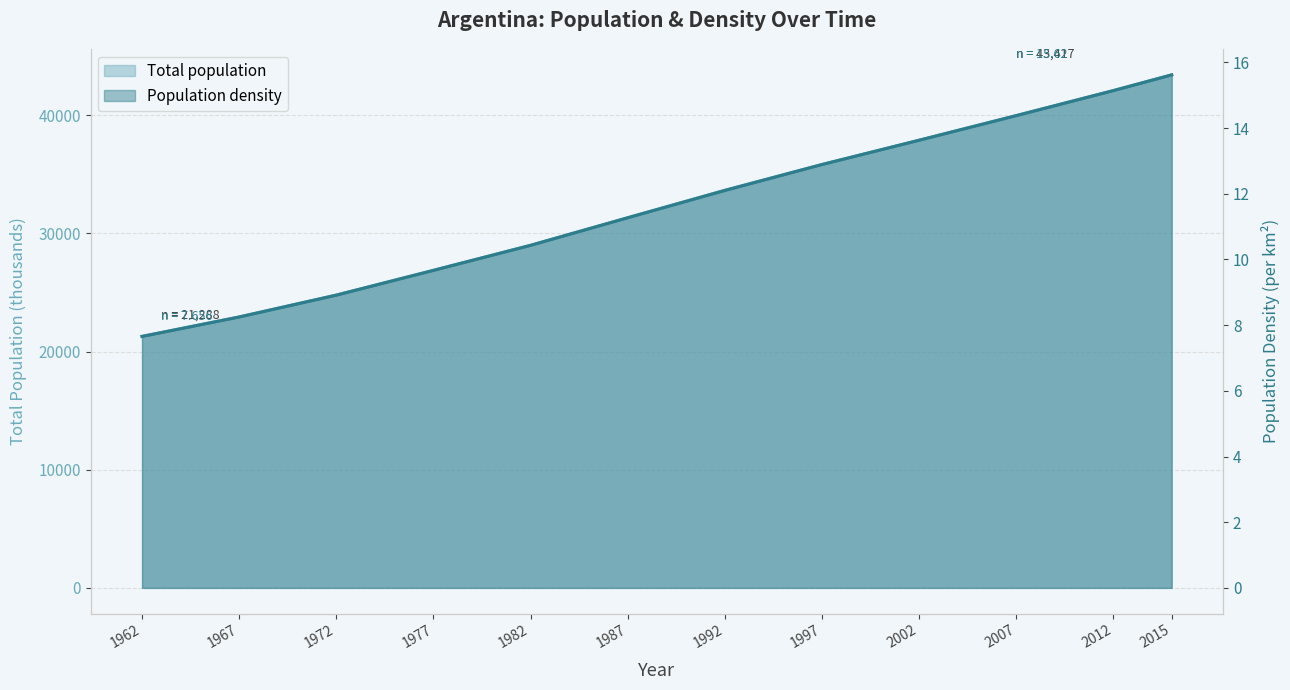

Reading right to left, extract all data points from this chart.

Argentina_population: 43417.0	42095.0	39970.0	37889.0	35834.0	33655.0	31326.0	28994.0	26879.0	24783.0	22932.0	21288.0
Argentina_density: 15.6	15.1	14.4	13.6	12.9	12.1	11.3	10.4	9.7	8.9	8.2	7.7